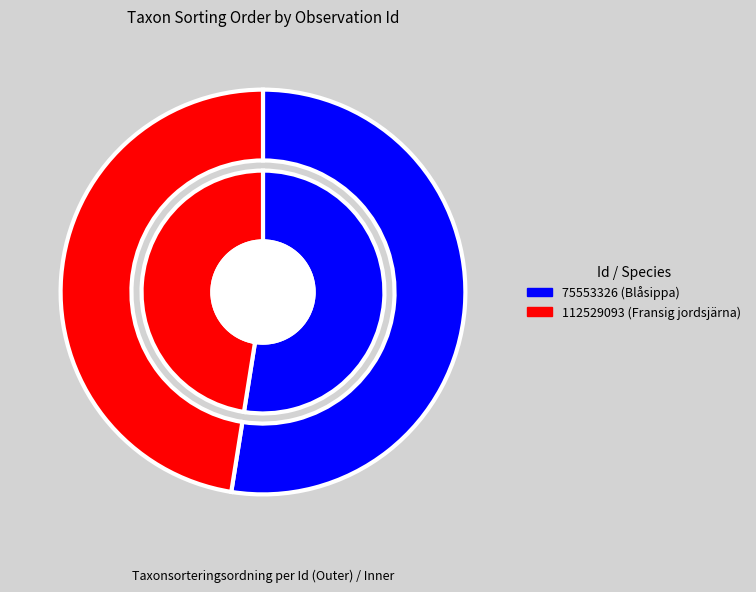

To the nearest percent, what portion does 112529093 represent?

47%